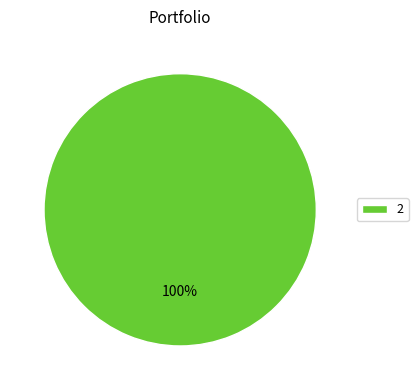

Count the number of slices in the pie.

1